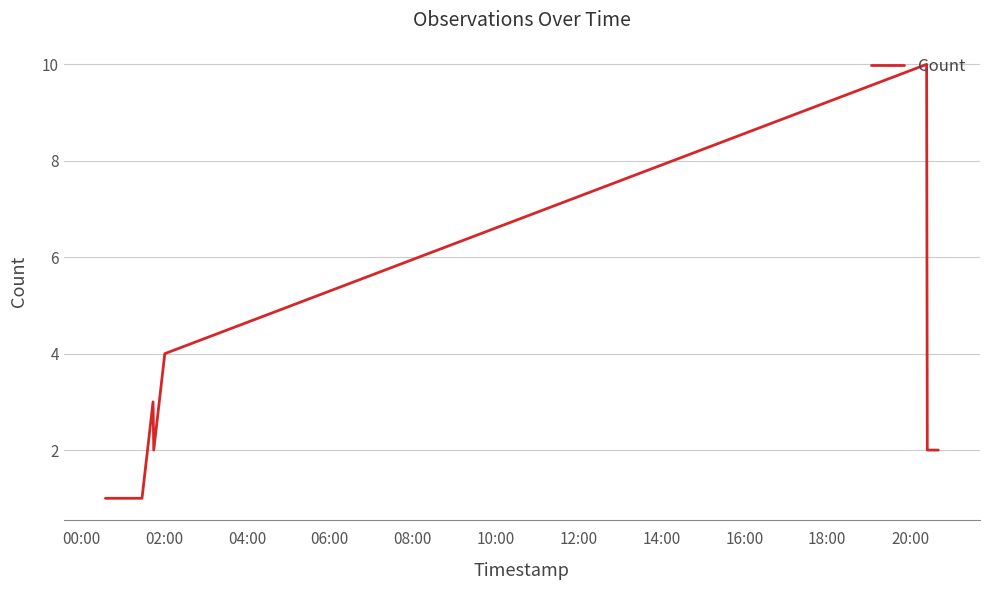

What is the maximum value shown in the chart?

10